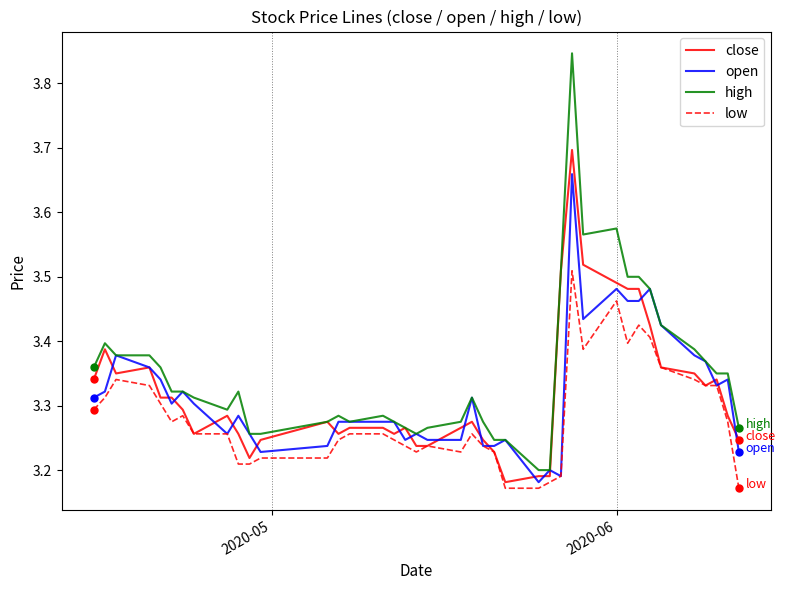

True or false: low and high cross at least once.

False